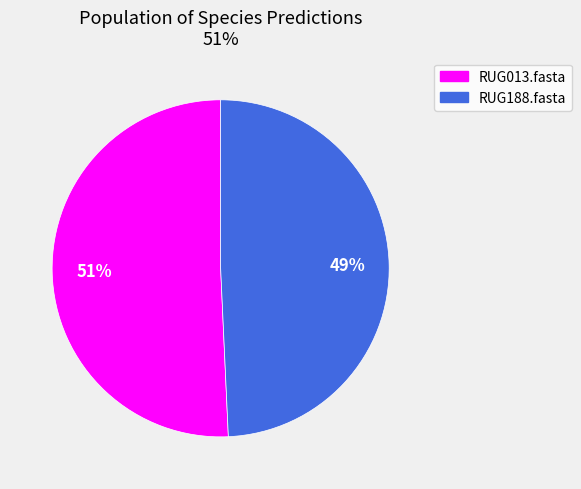

Which category has the biggest portion of the pie?

RUG013.fasta